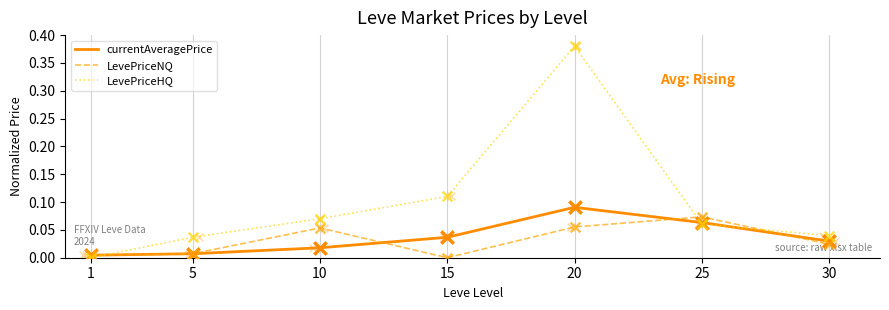

What is the total value across all series at 30?

0.1